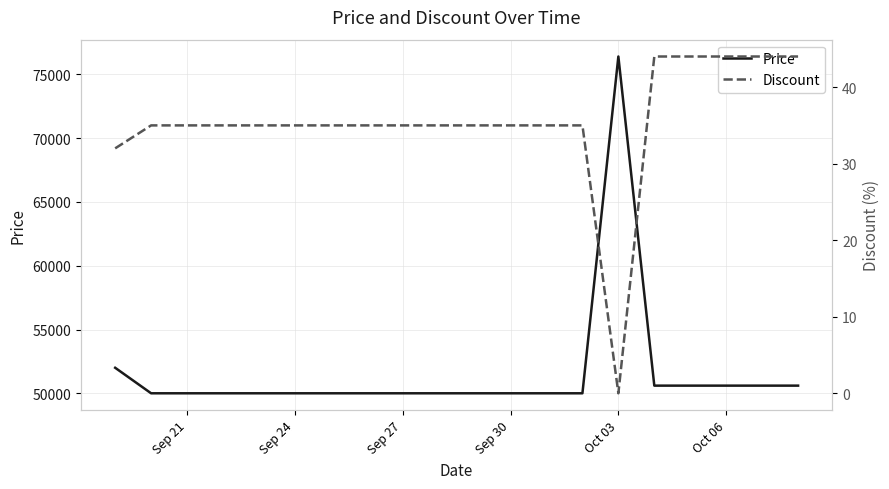

Between Sep 21 and Oct 03, which series saw the biggest shift?

Price